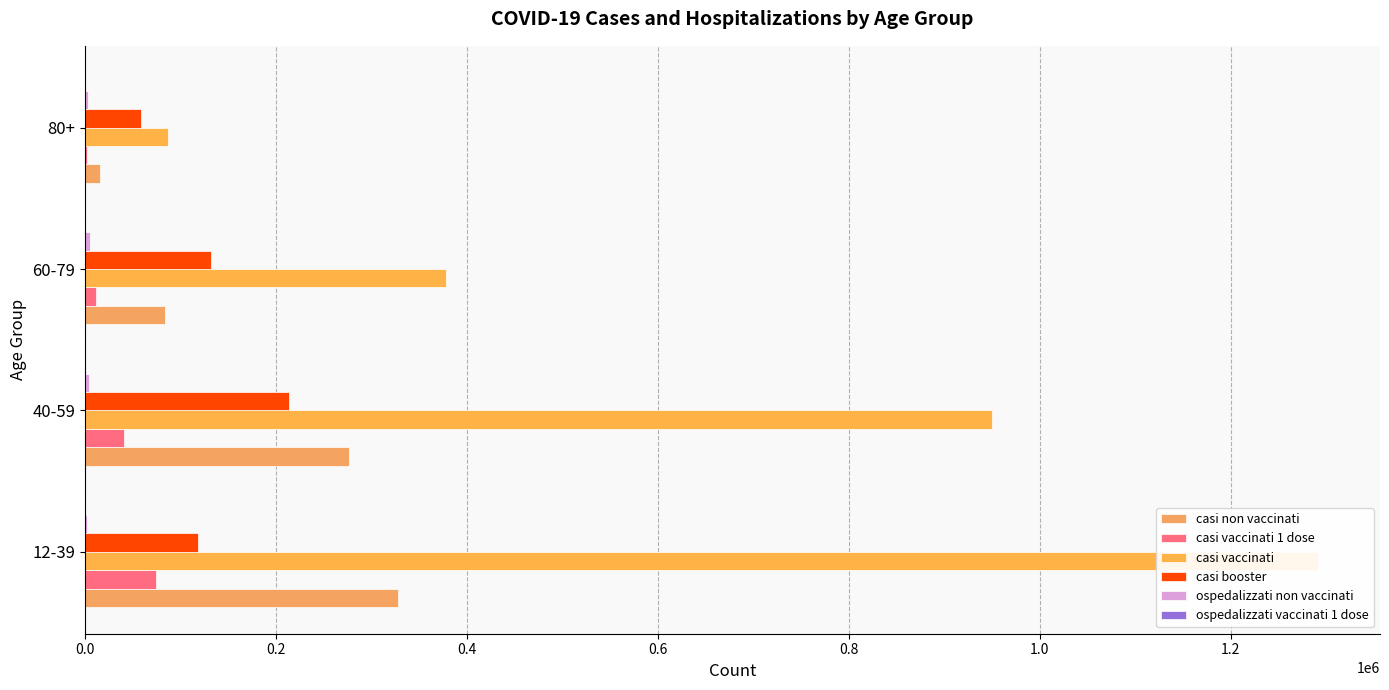

Are the bars grouped side by side (vs. stacked)?

Yes